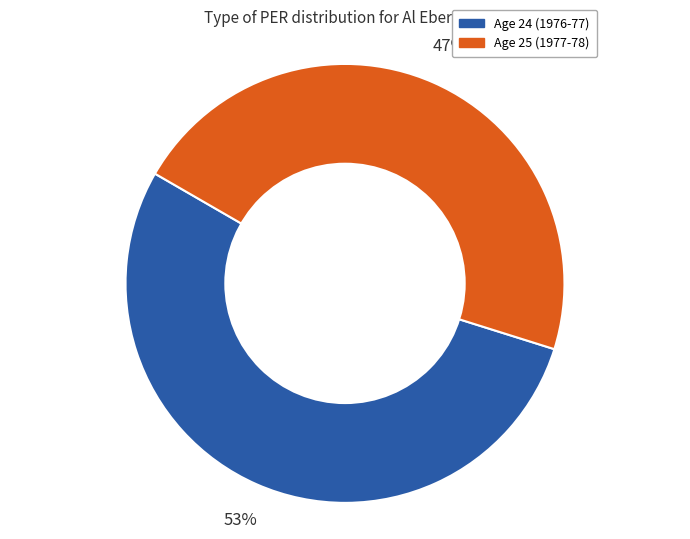

Is there any slice that represents more than half of the pie?

Yes